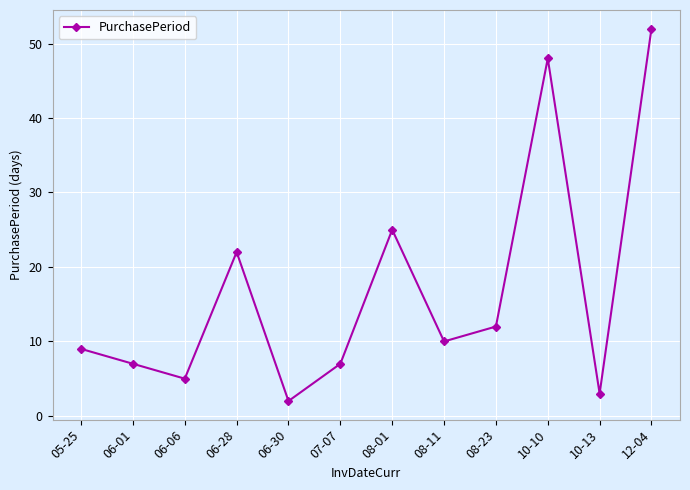

Read the value at 08-11.

10